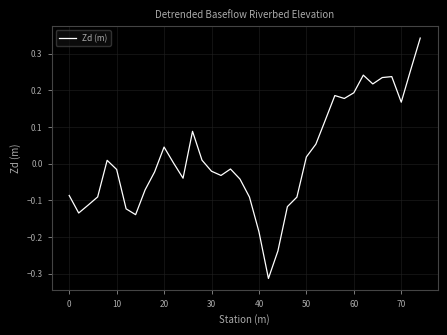

Does the chart display data point markers on the line(s)?

No